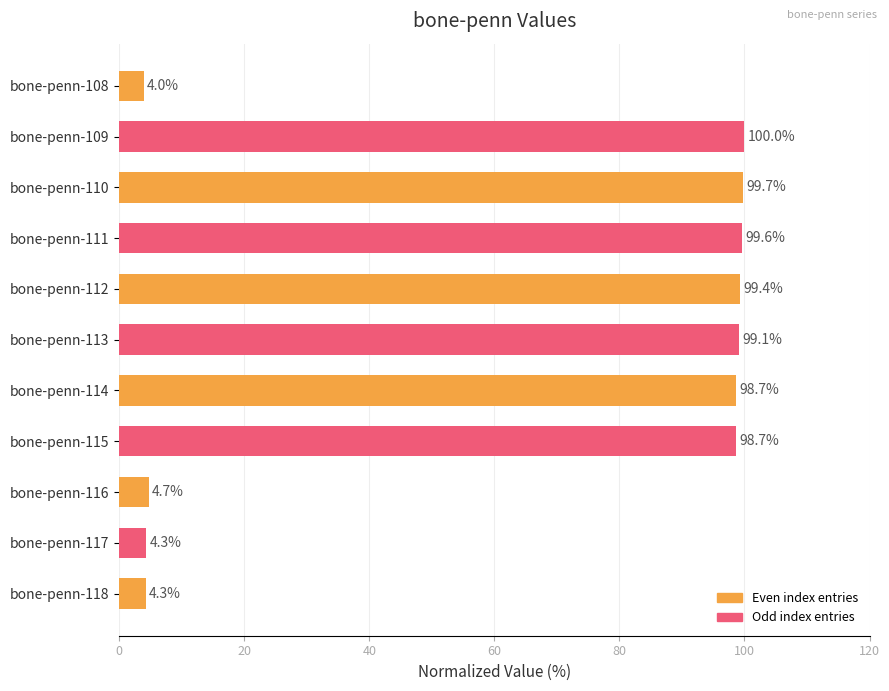

At which label is the value closest to 51?

bone-penn-116